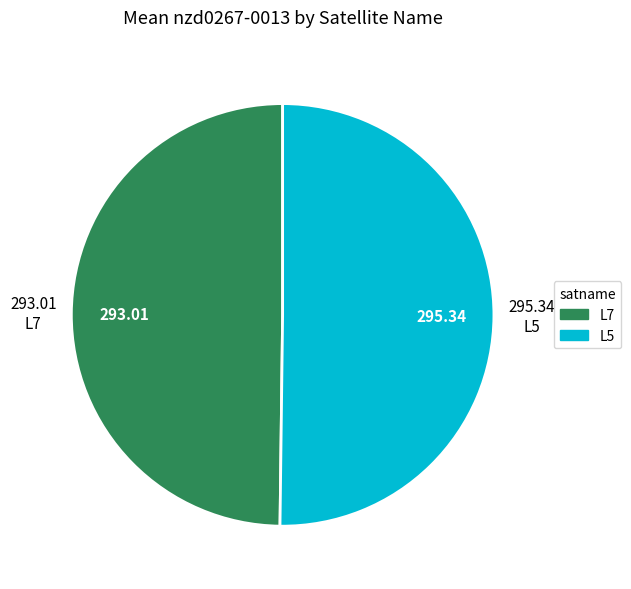

Is the sum of L7 and L5 greater than half?

Yes